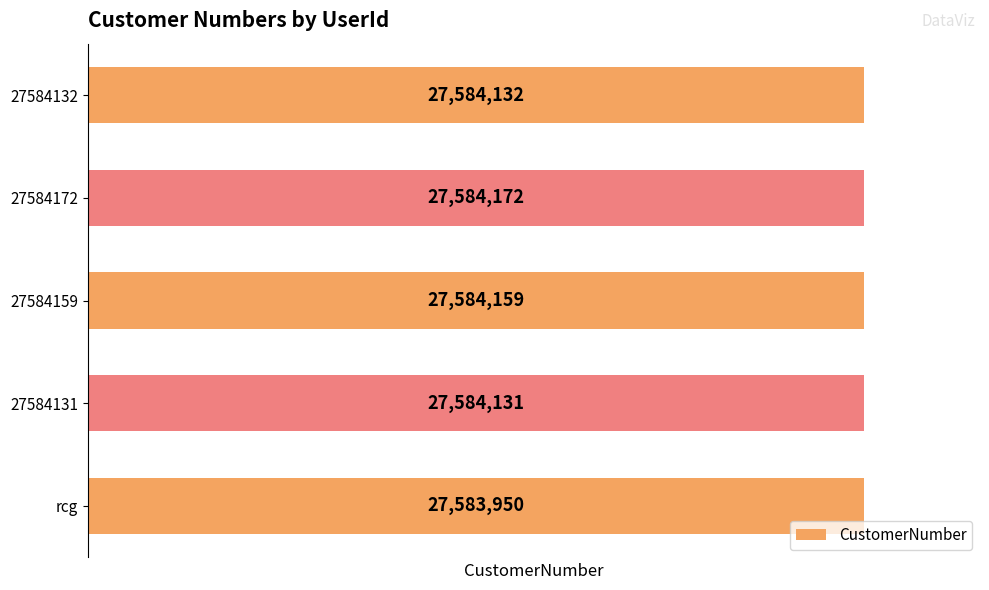

Approximately how many times larger is the value at 27584159 compared to rcg?

1.0